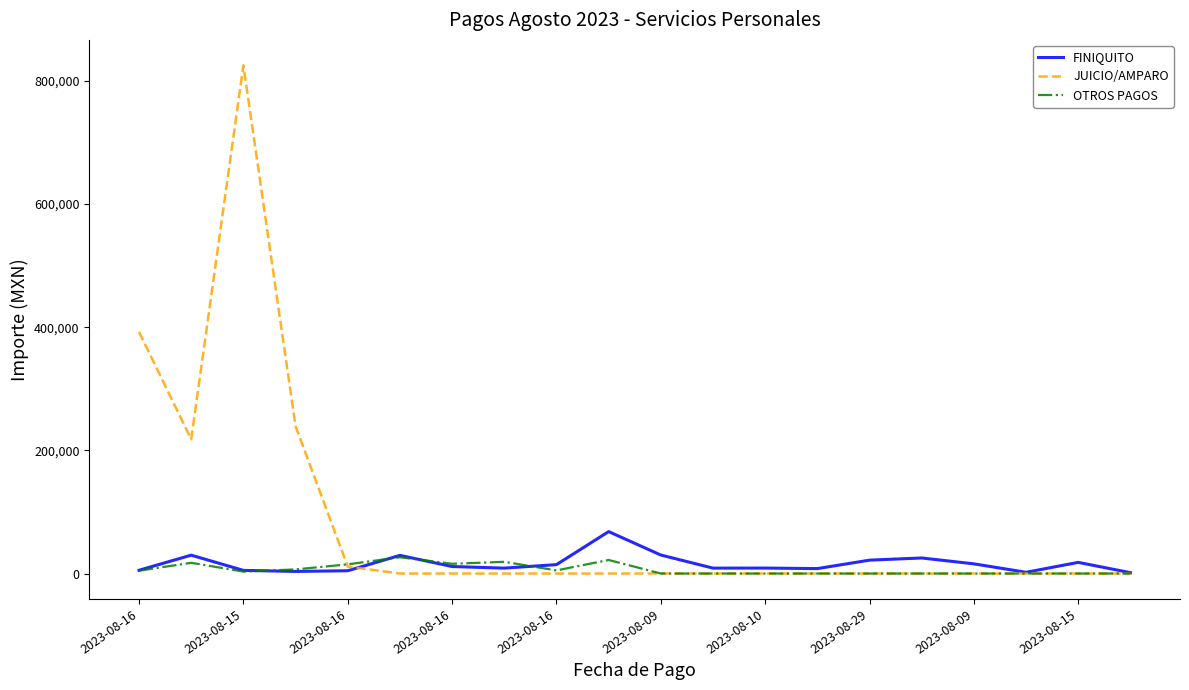

Which series has the largest range (max minus min)?

JUICIO/AMPARO